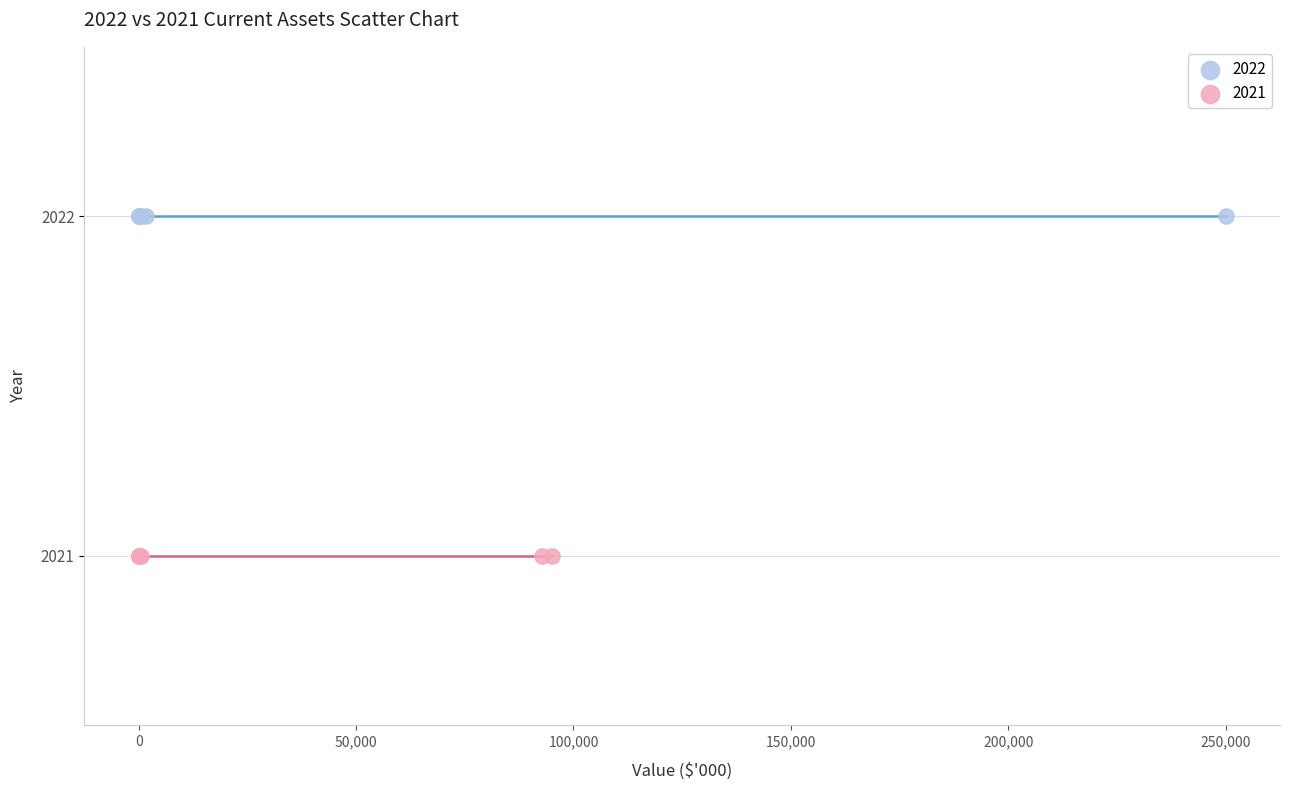

Which series reaches the maximum Y coordinate?

2022